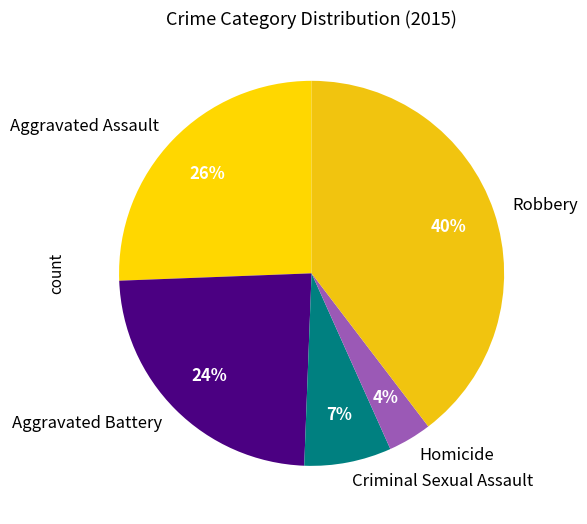

The Aggravated Assault slice represents 26% of the pie. True or false?

True